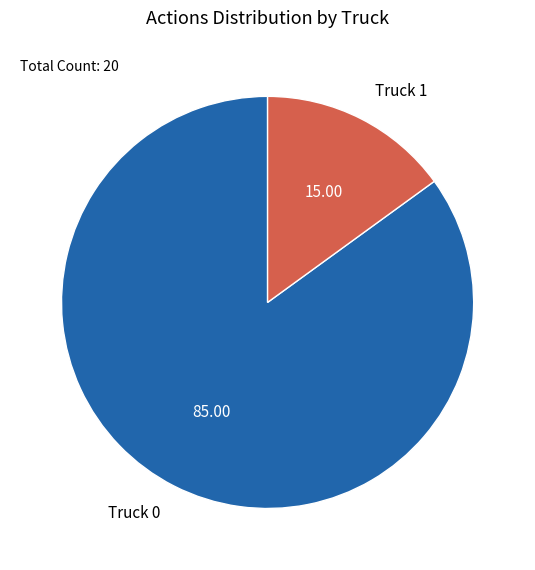

Is it true that Truck 0 is 92% of the pie?

False